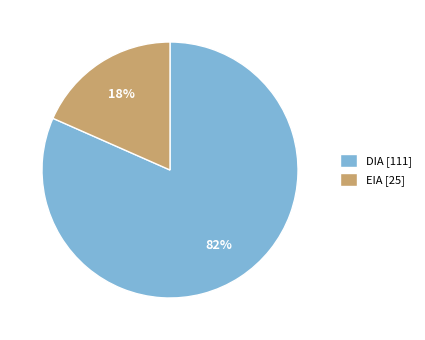

Combined, do DIA and EIA account for over 50%?

Yes